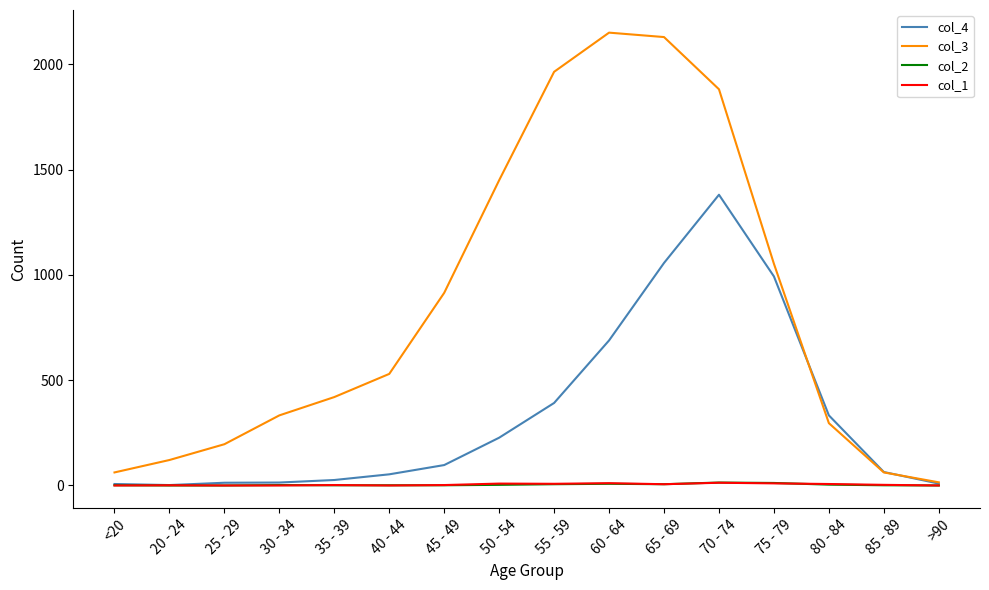

What is the difference between the col_2 values at 40 - 44 and 75 - 79?

11